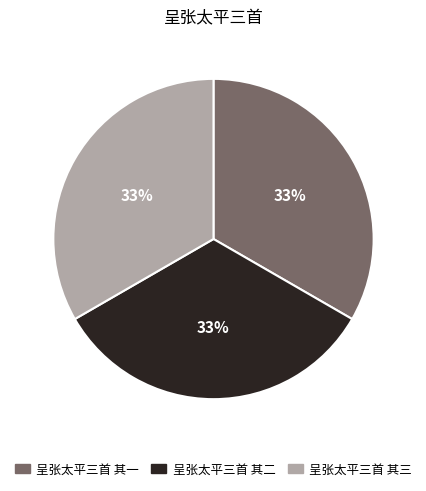

Does any single category account for the majority?

No